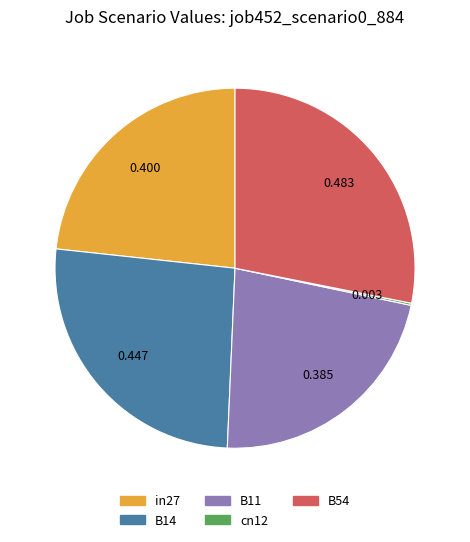

Is there any slice that represents more than half of the pie?

No